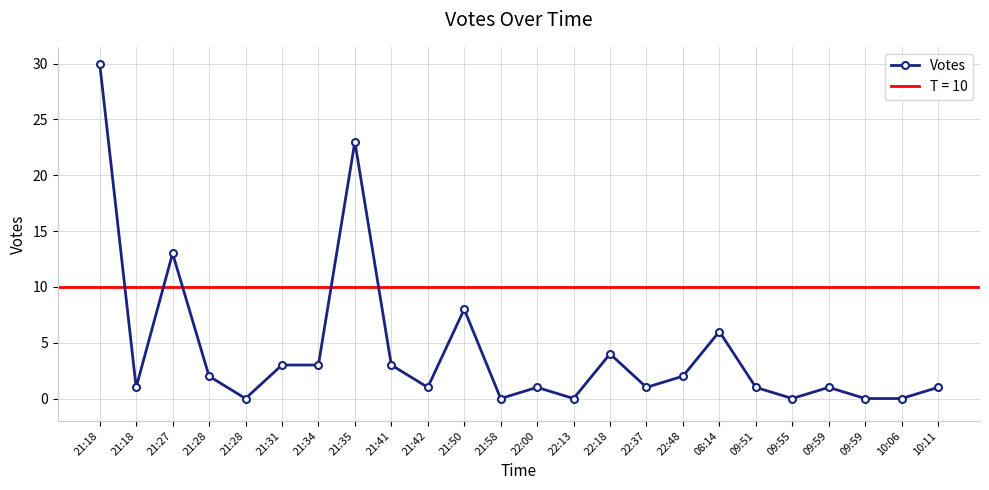

How many data points are above 1?

11